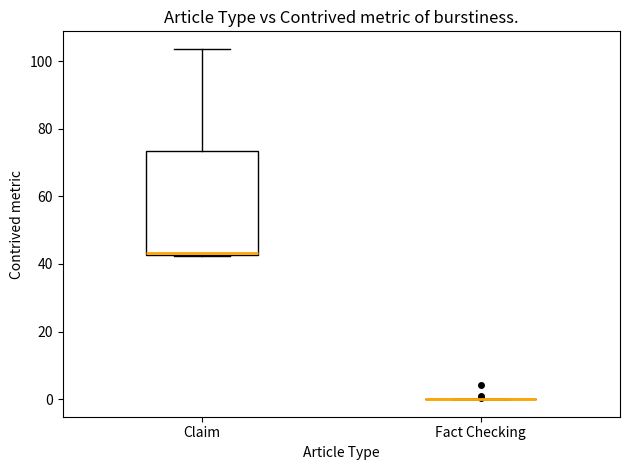

Reading left to right, read every box against the y-axis: the position of its median line, the range the box covers, and the ends of its whiskers. The values are not printed on the chart, so give them approximately, as read against the axis.

Claim: median 44 (drawn on the box's lower edge), box 42 to 74, whiskers 42 to 104
Fact Checking: box collapsed to a line at 0, whiskers 0 to 0